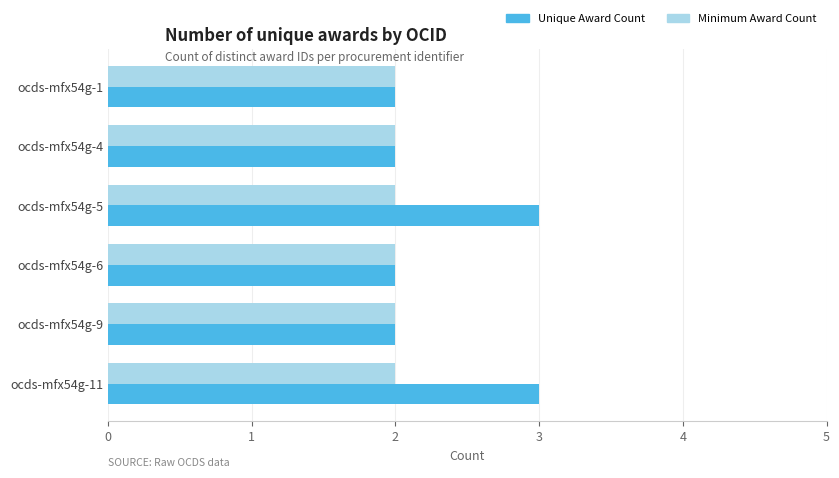

Is it true that Minimum Award Count equals 3 at ocds-mfx54g-5?

False